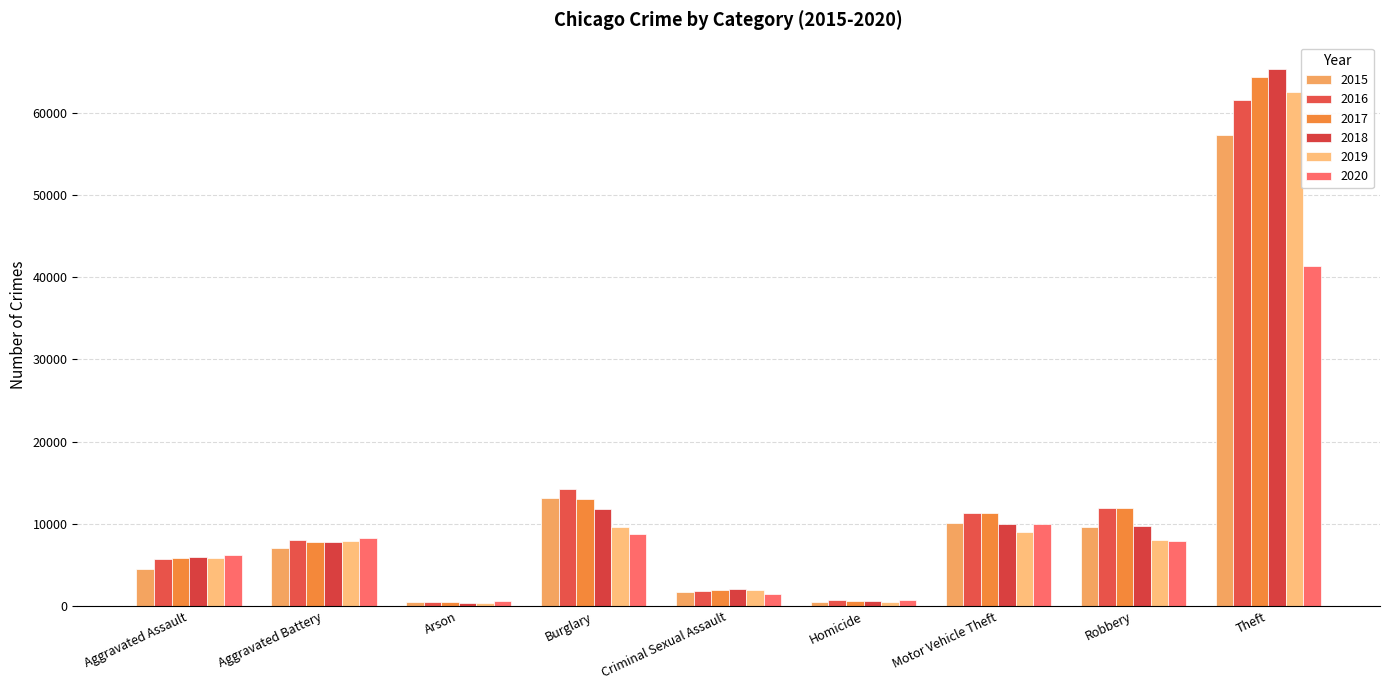

At how many categories does at least one series exceed 45613?

1